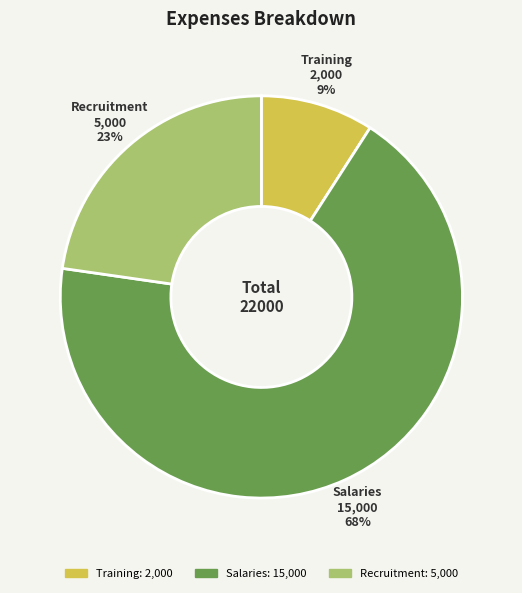

Do Recruitment and Training together represent more than half of the pie?

No